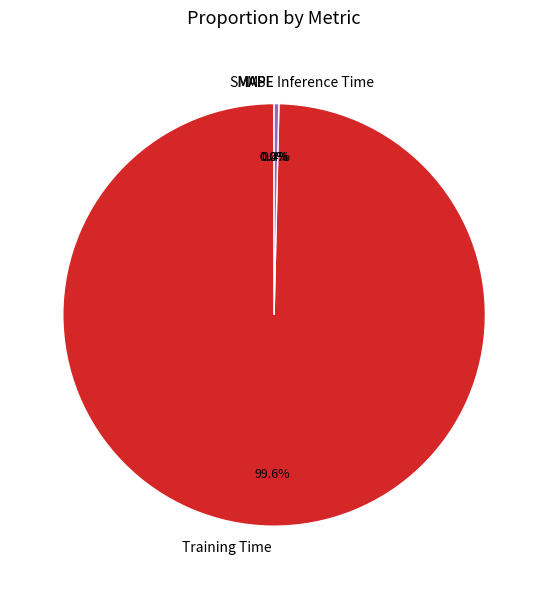

What is the total percentage of Inference Time and Training Time?

100.0%